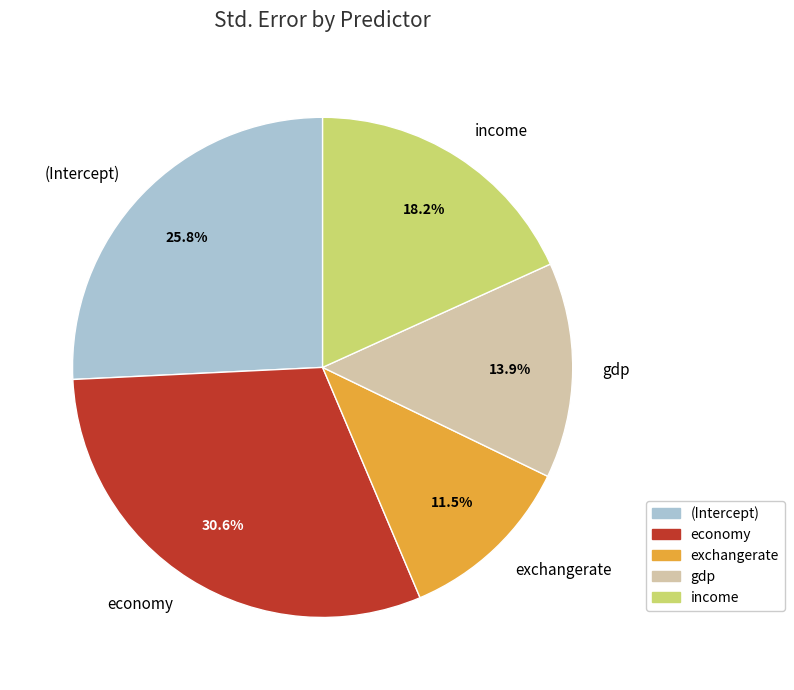

To the nearest percent, what is the difference between the (Intercept) and economy slice percentages?

5%